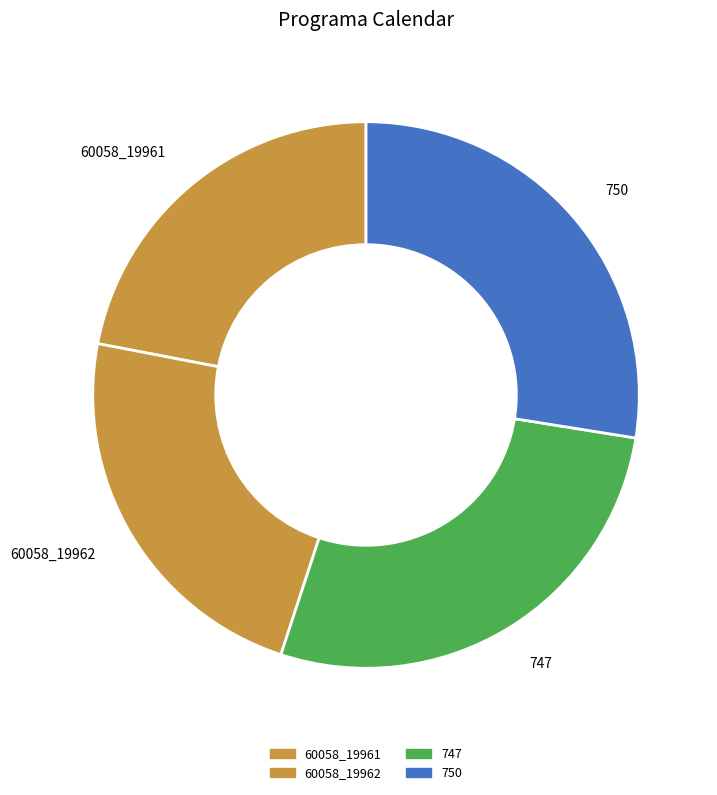

What is the ratio of the value at 60058_19961 to the value at 60058_19962?

1.0